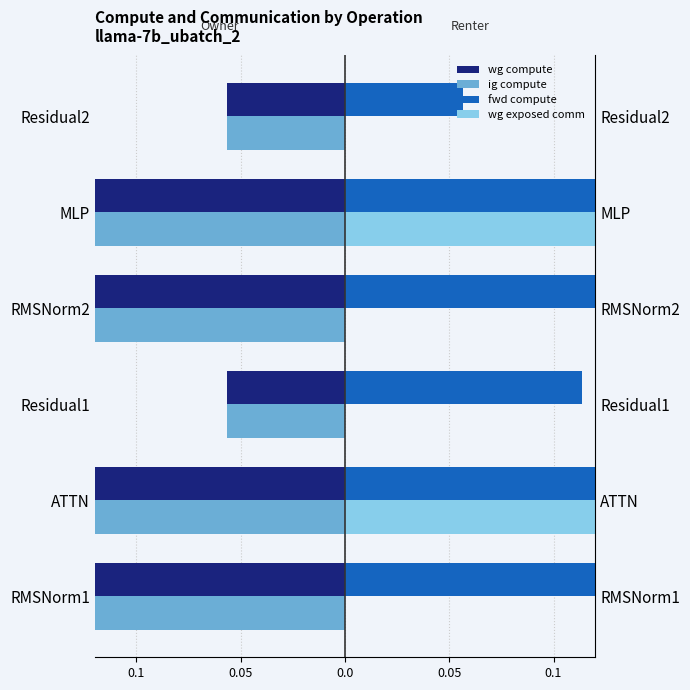

The value of wg compute at Residual2 is -0.1. True or false?

False